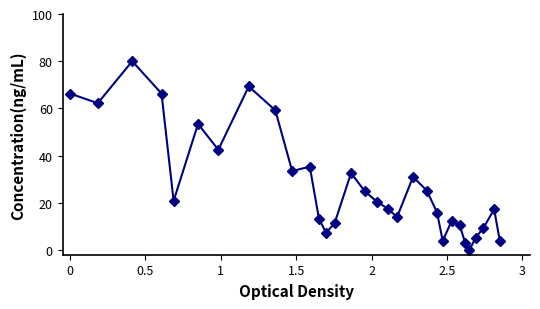

What is the maximum value shown in the chart?

80.0